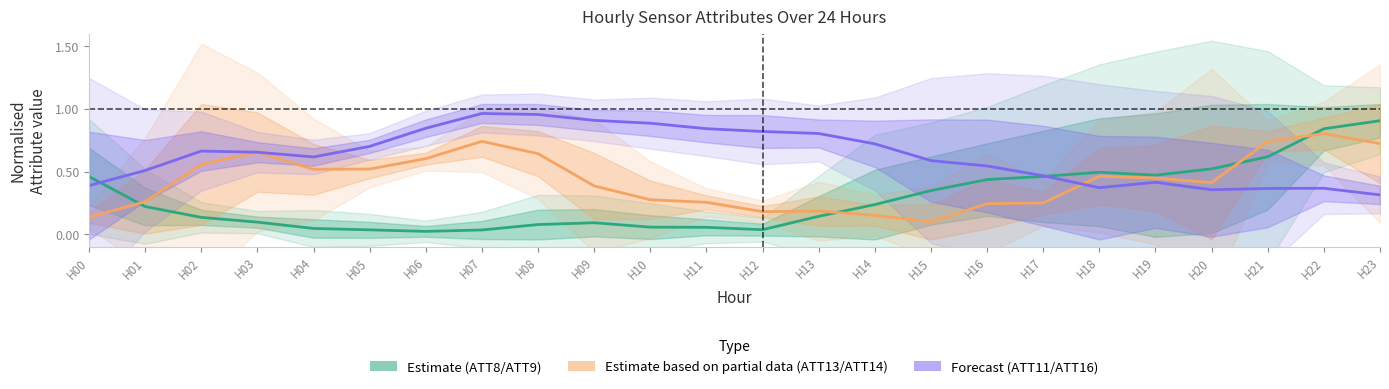

What is the value of the Forecast point at the 23rd from the left?

0.4